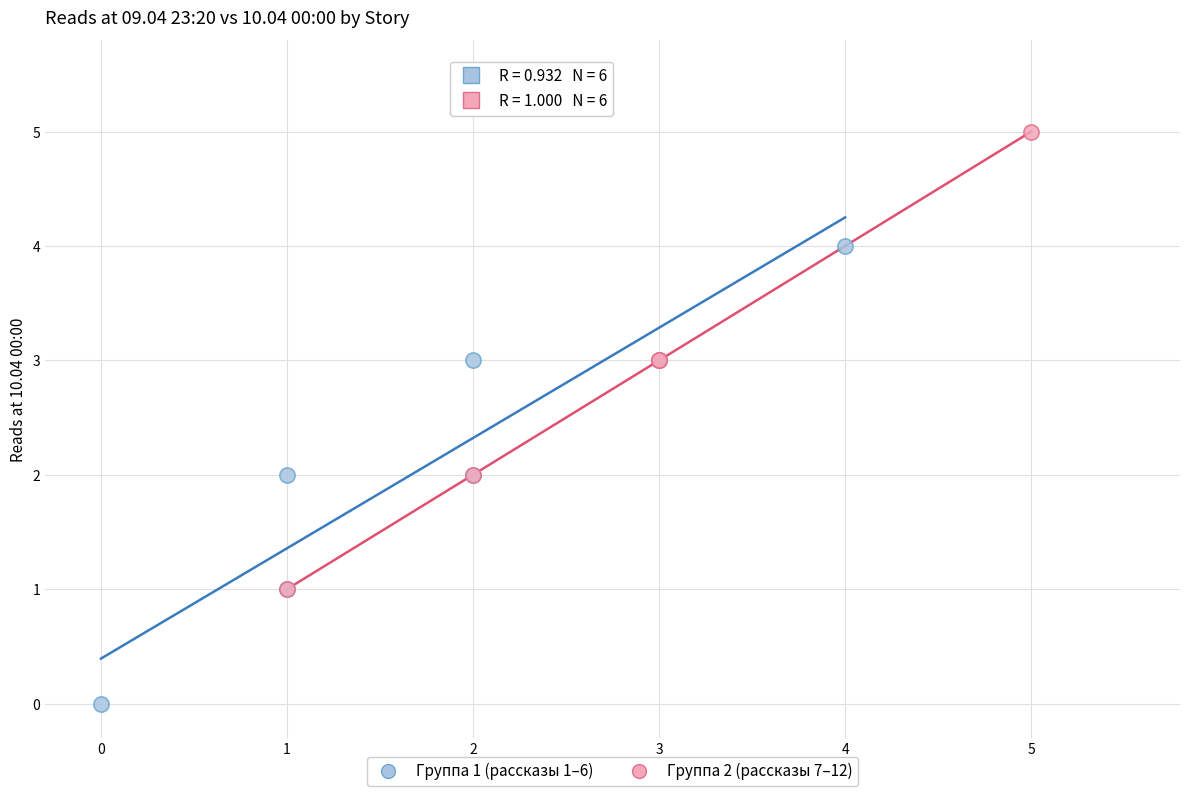

Which series reaches the minimum Y coordinate?

Группа 1 (рассказы 1–6)